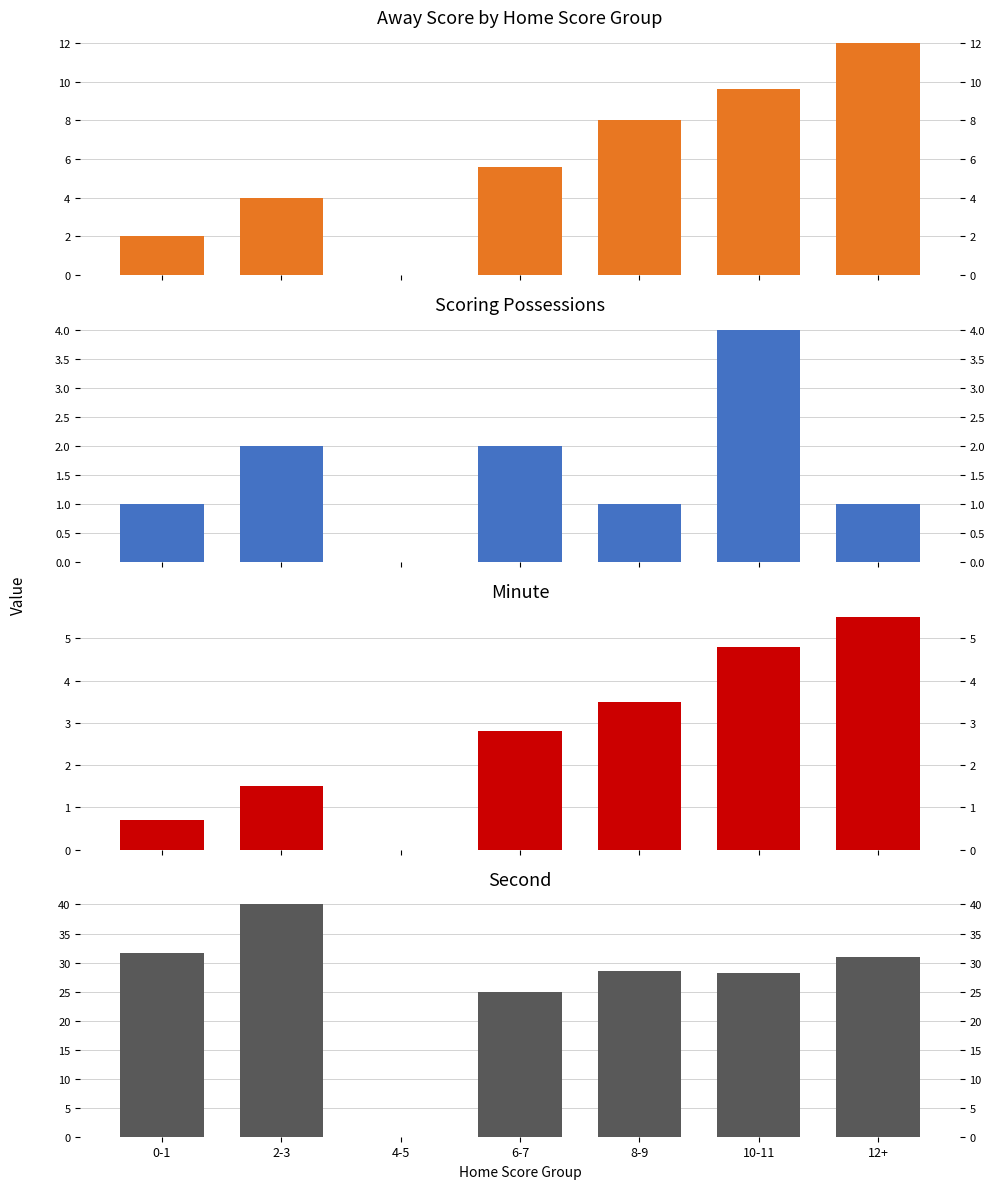

What is the label of the 2nd bar from the left?

2-3